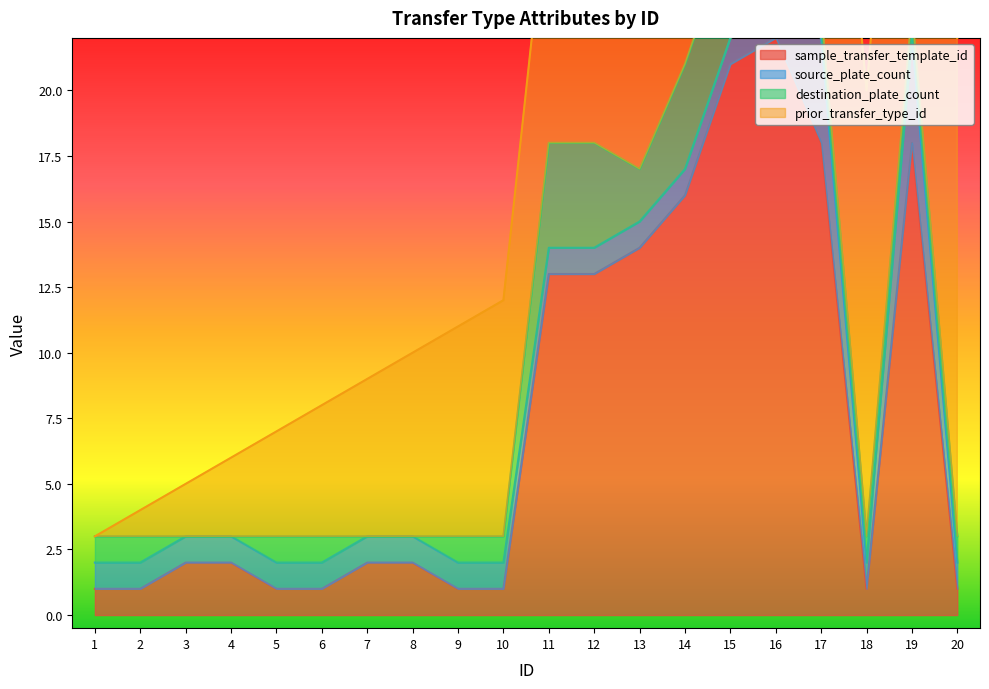

What is the highest value of the sample_transfer_template_id series?

22